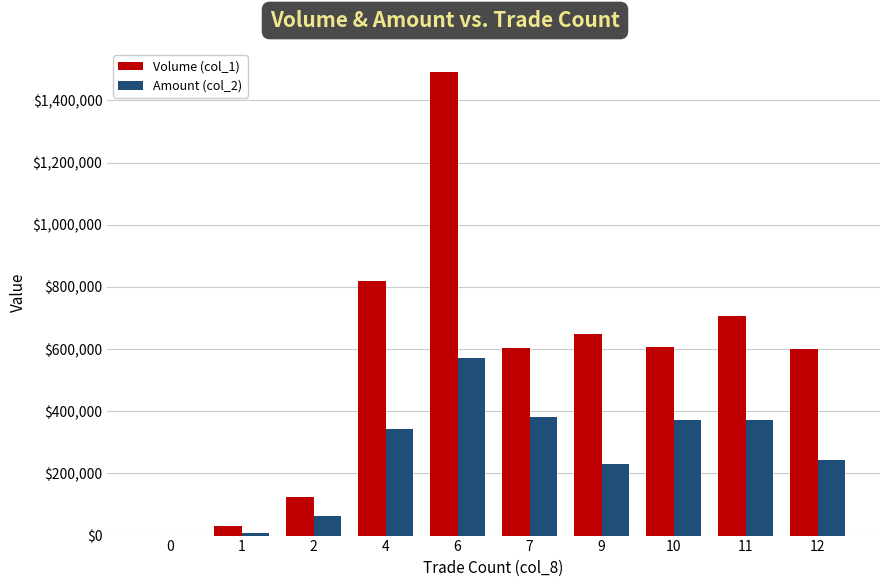

Which series has the largest total across all categories?

Volume (col_1)